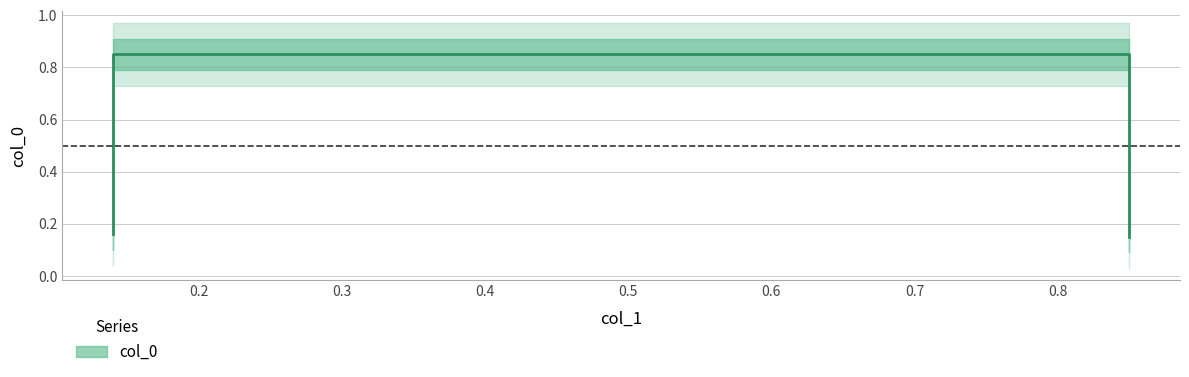

What is the difference between the values at 0.85 and 0.14?

0.7